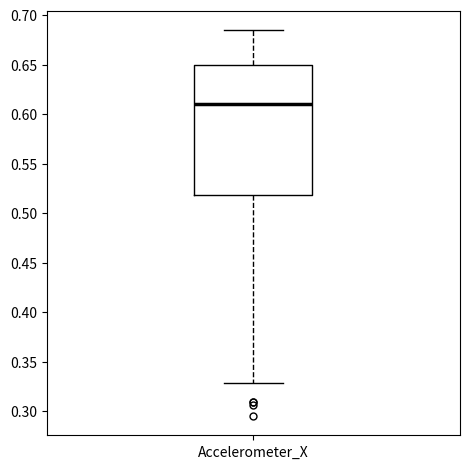

Read this box plot against the y-axis: the position of the median line, the range covered by the box, and the ends of both whiskers. The values are not printed on the chart, so give them approximately, as read against the axis.

median 0.610, box 0.520 to 0.650, whiskers 0.330 to 0.685